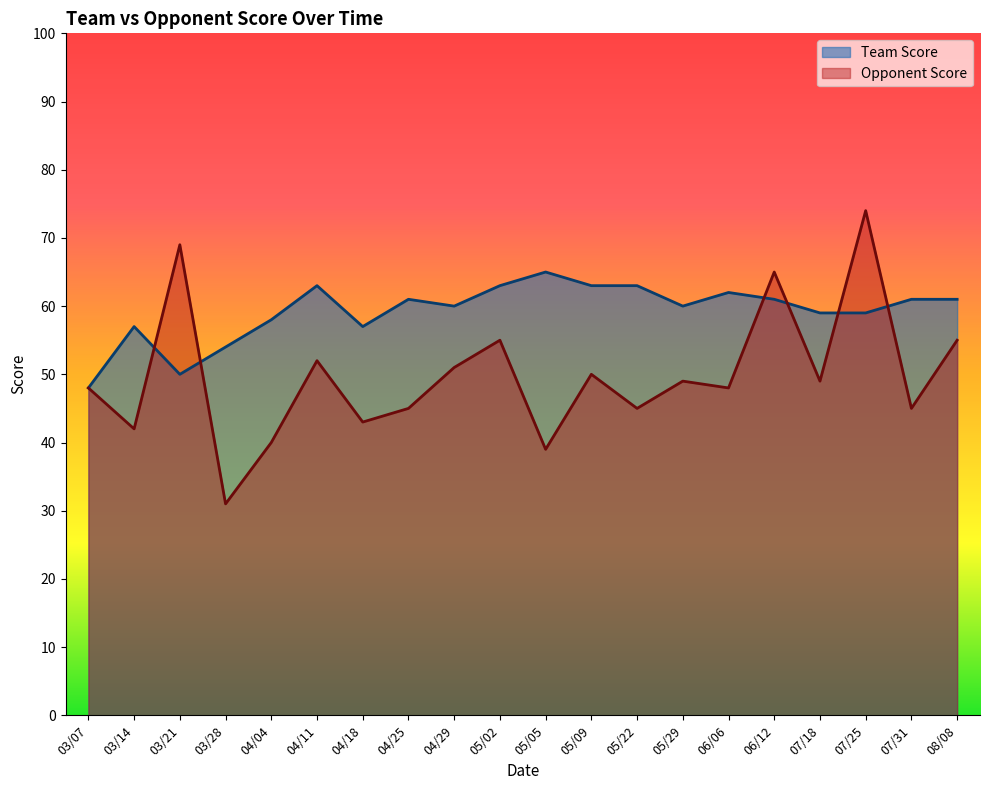

Where is the first local maximum for Opponent Score?

03/21